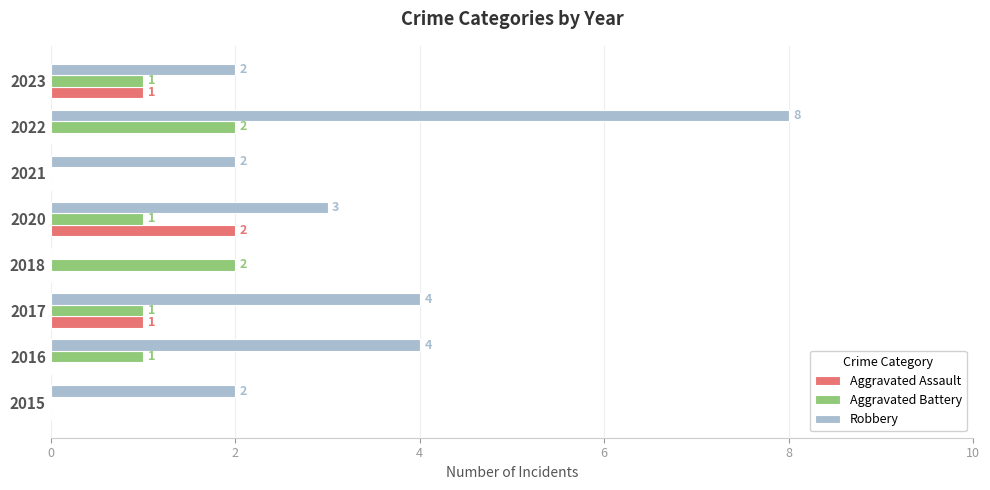

How many Robbery values are between 2 and 4?

6